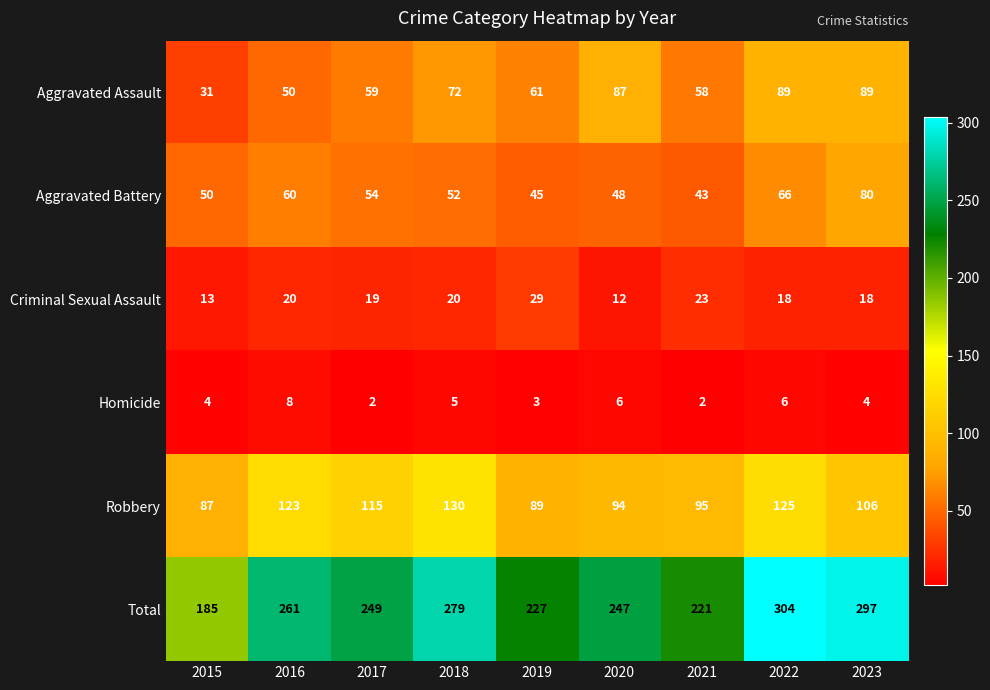

True or false: Criminal Sexual Assault has a value of 23 at 2021.

True